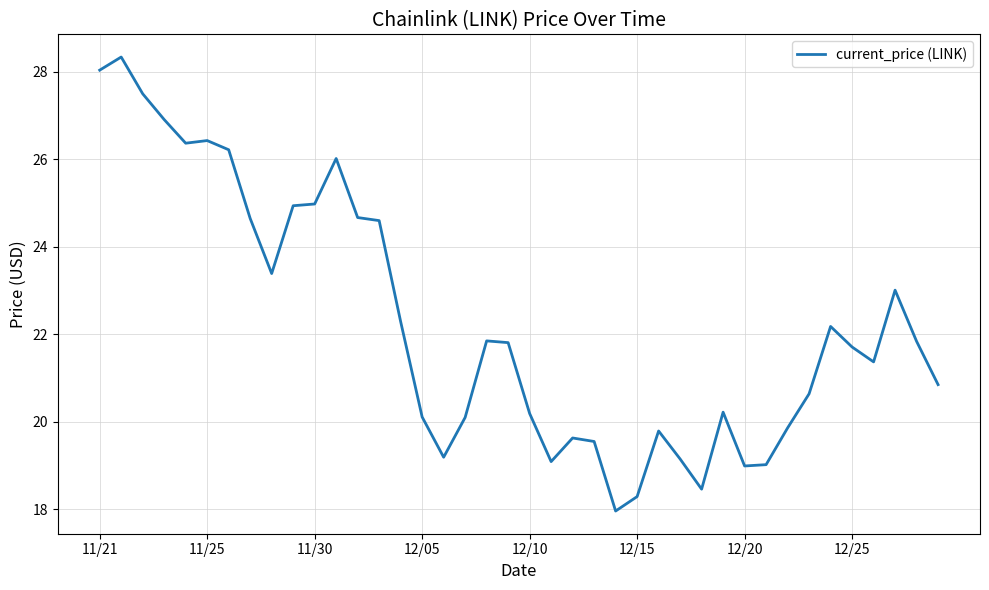

What is the difference between the maximum and minimum values?

10.4